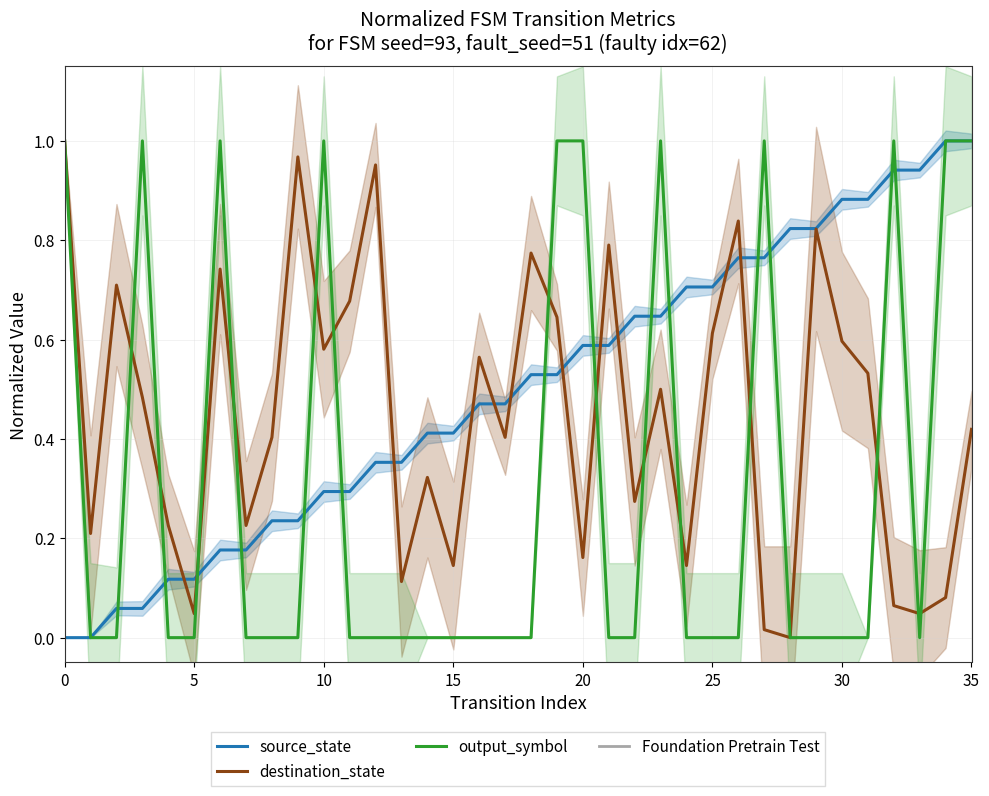

What is the difference between the highest and lowest values at 5?

0.1